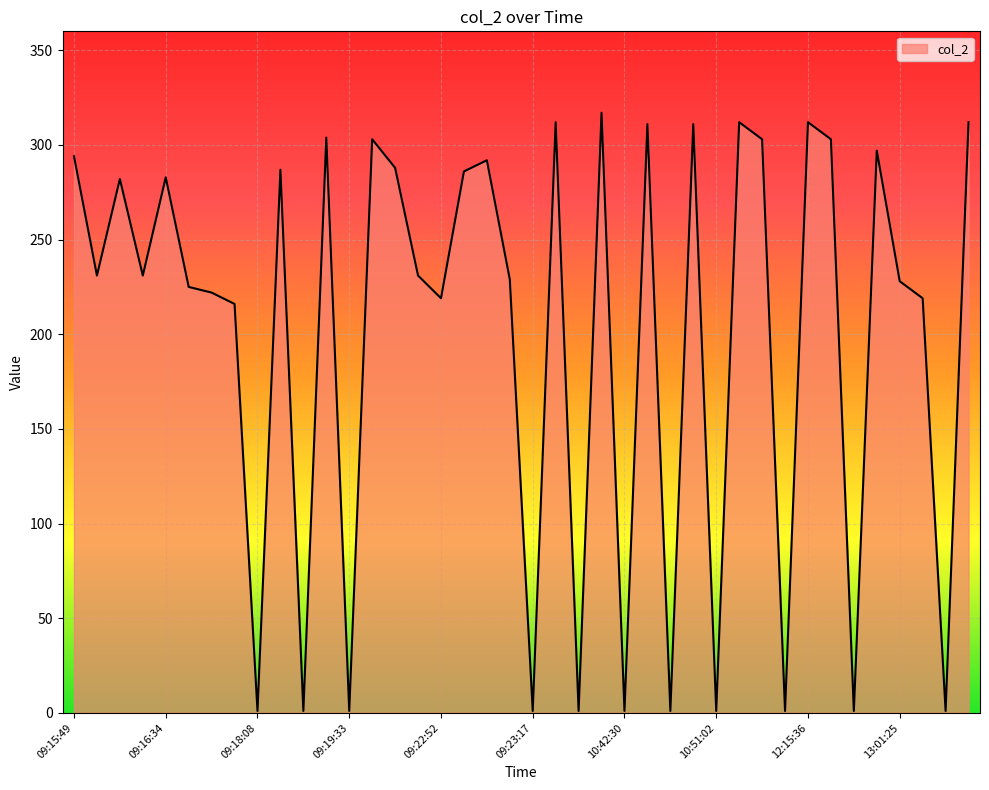

How many lines are shown in the chart?

1